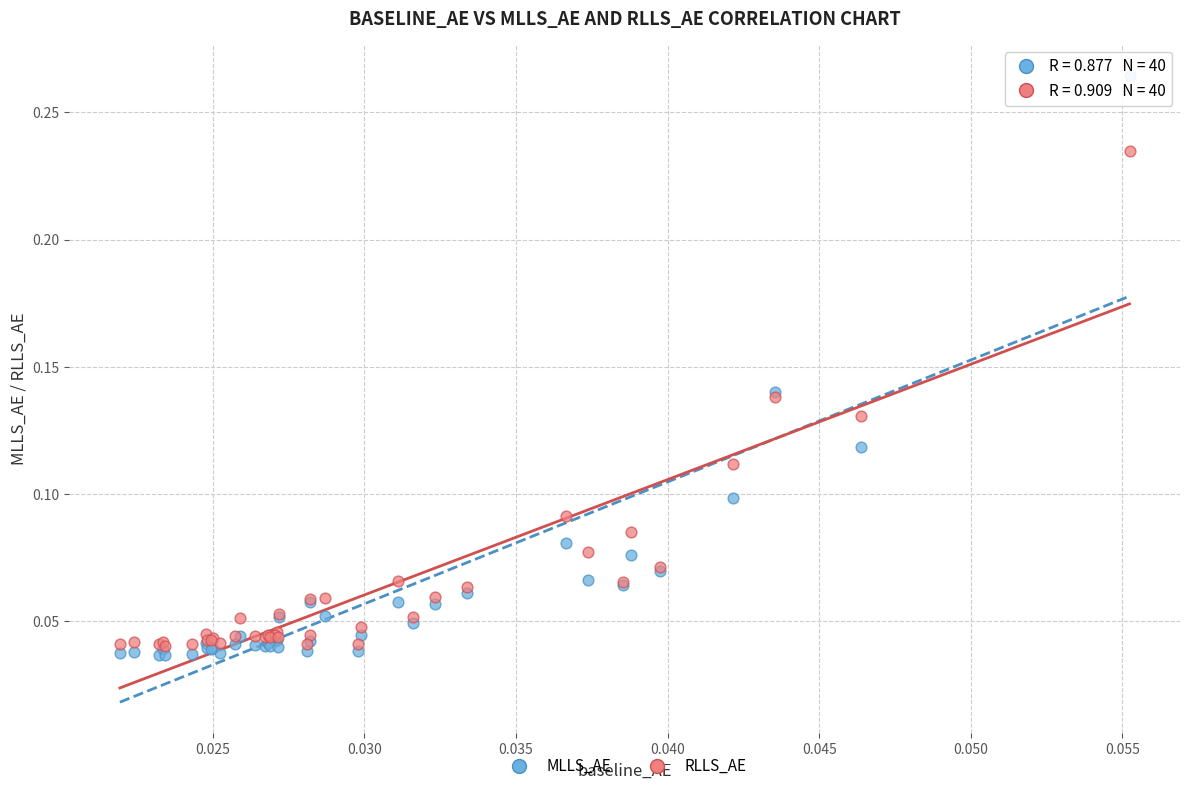

Which series reaches the maximum Y coordinate?

MLLS_AE